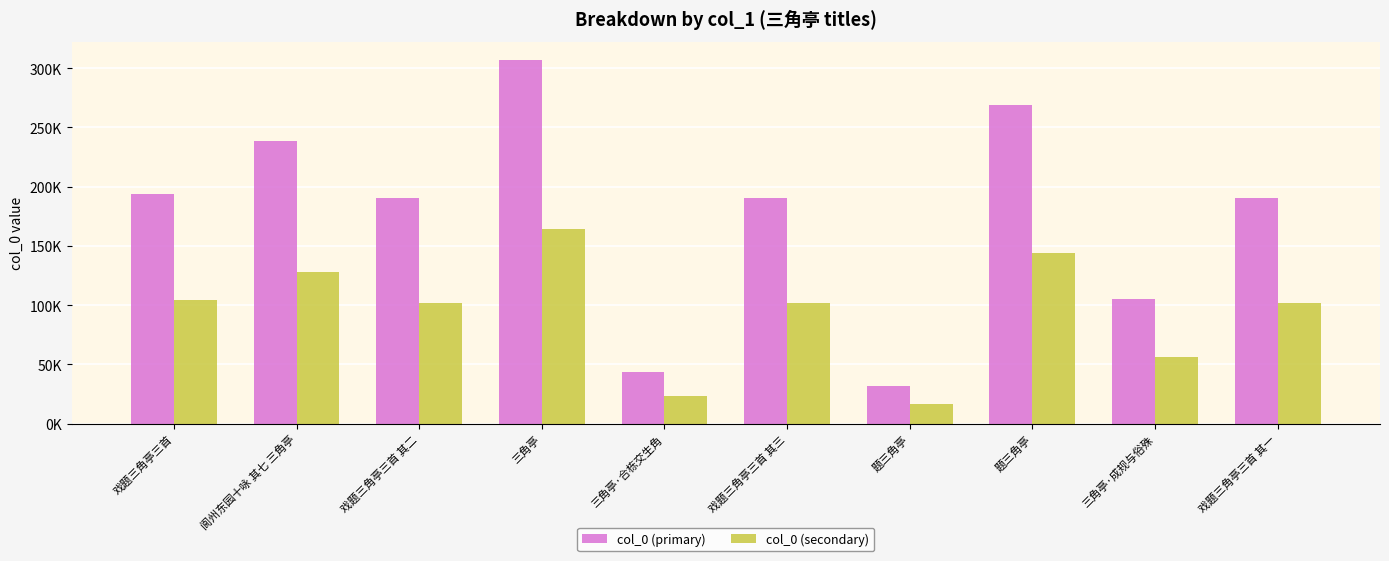

Which series has the largest total across all categories?

col_0 (primary)